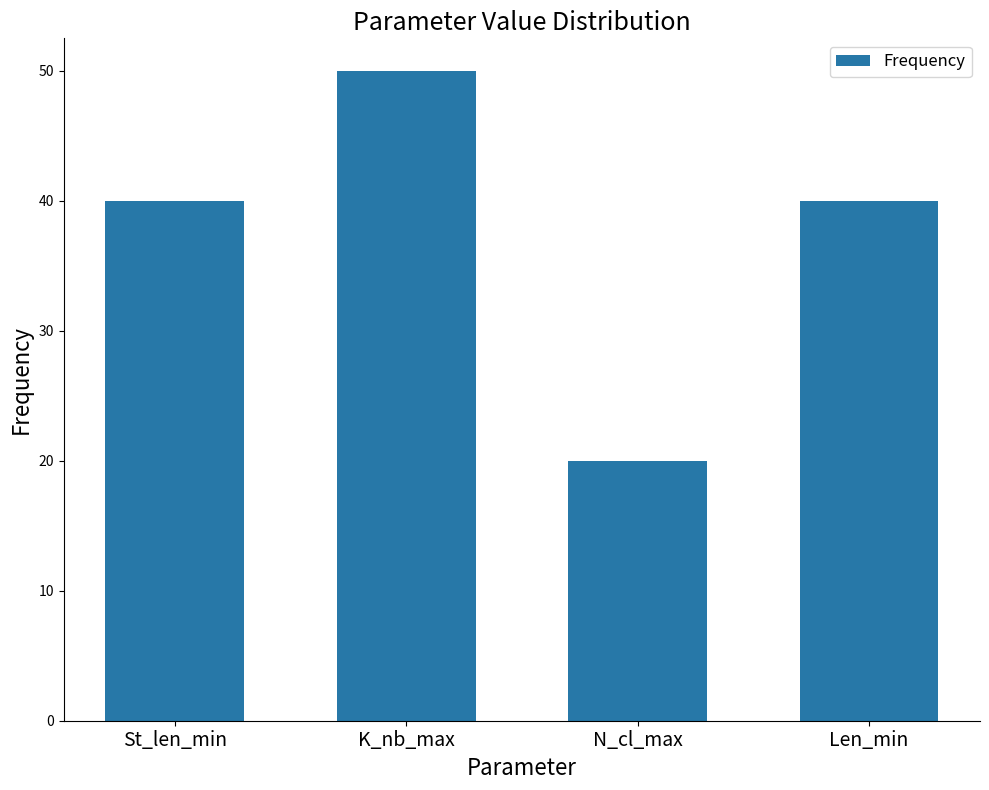

True or false: the data shows 50 at K_nb_max.

True